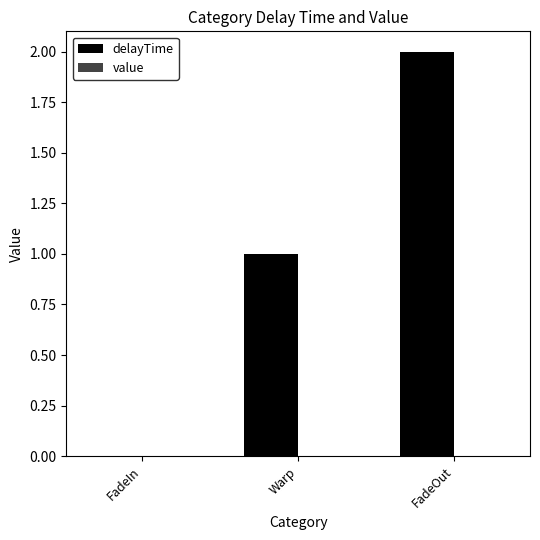

What is the sum of all values?

3